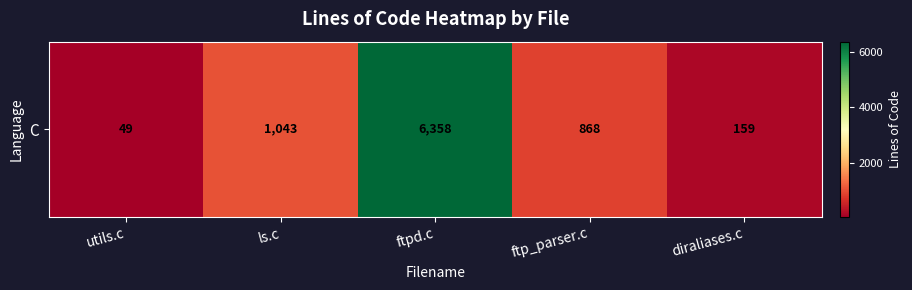

The chart shows a value of 6358 at ftpd.c. True or false?

True